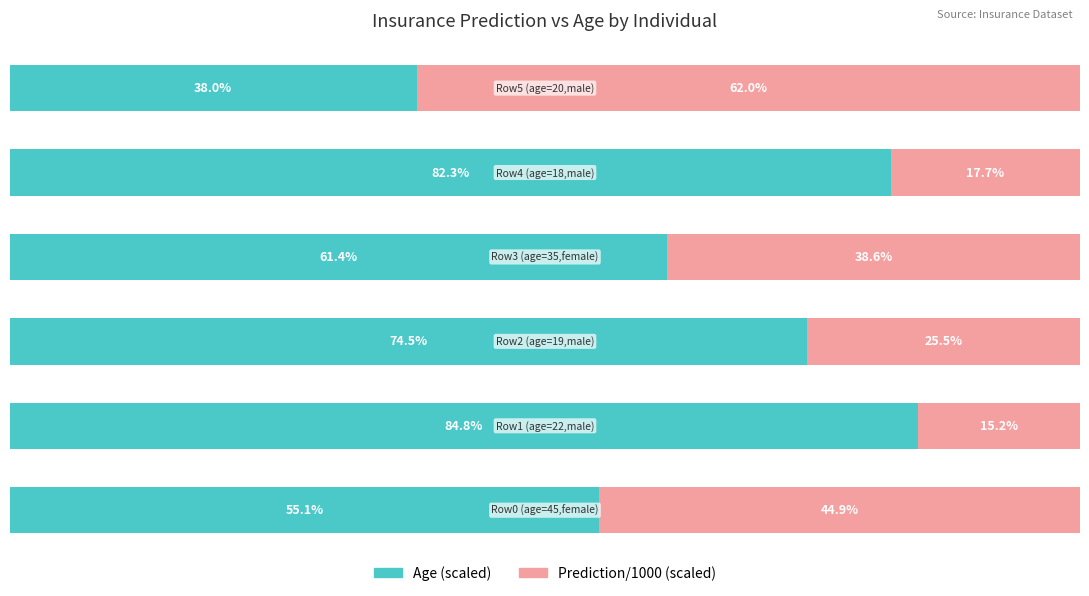

Reading left to right, list all the values displayed in this chart.

Age (scaled): 55.1	84.8	74.5	61.4	82.3	38.0
Prediction/1000 (scaled): 44.9	15.2	25.5	38.6	17.7	62.0